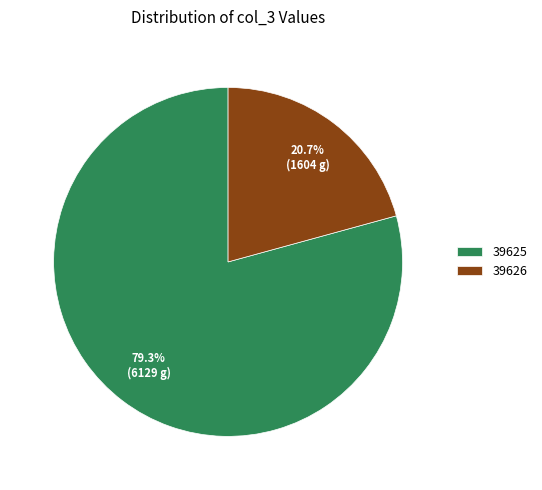

Which slice is the largest?

39625